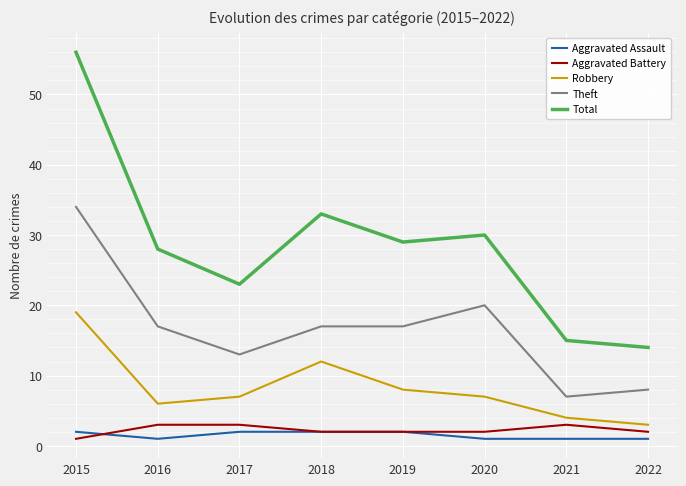

Is it true that Aggravated Assault equals 2 at 2017?

True